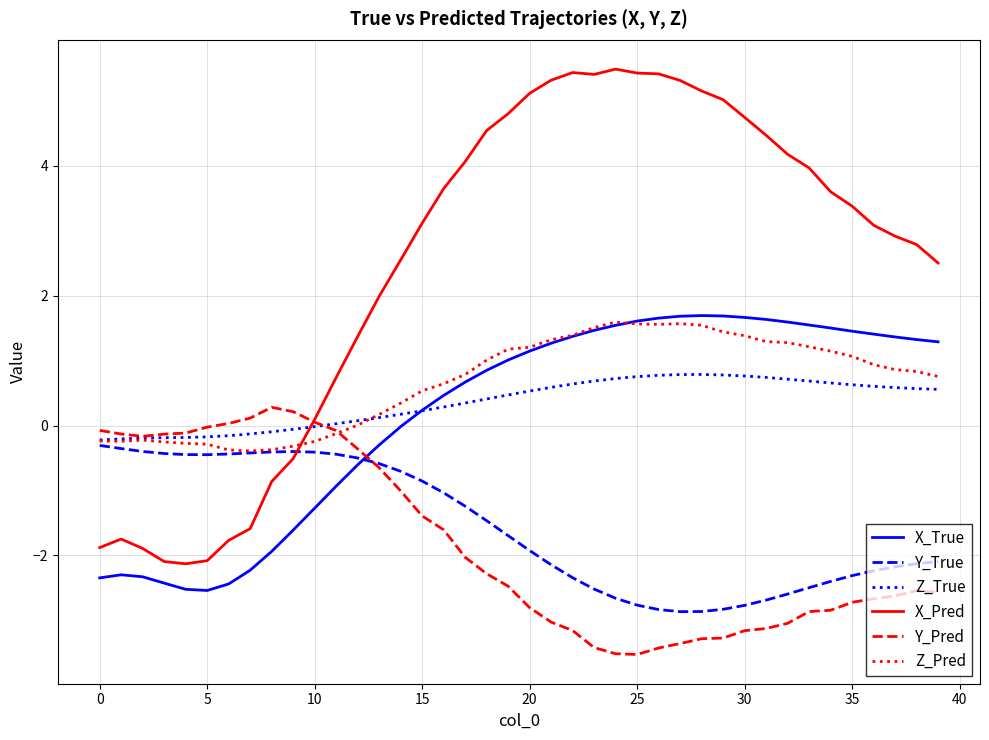

Which series has the largest total across all categories?

X_Pred